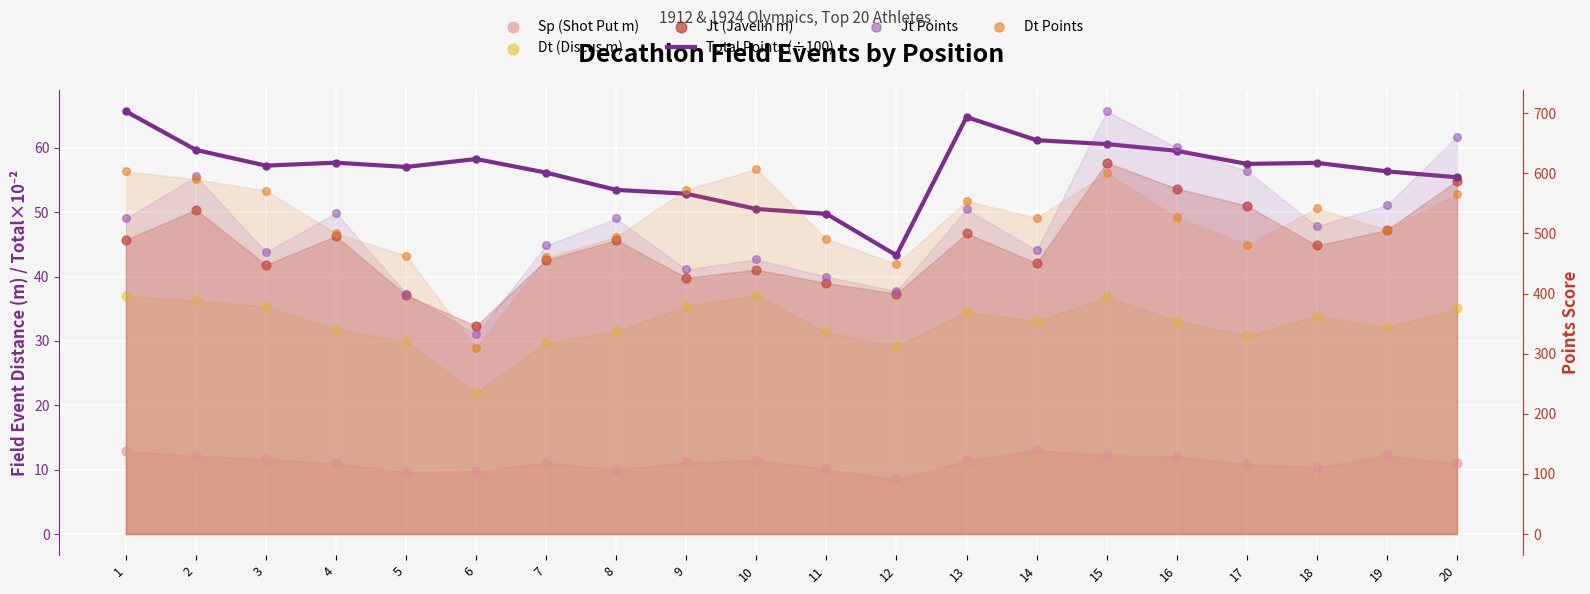

At how many categories does at least one series exceed 339?

19